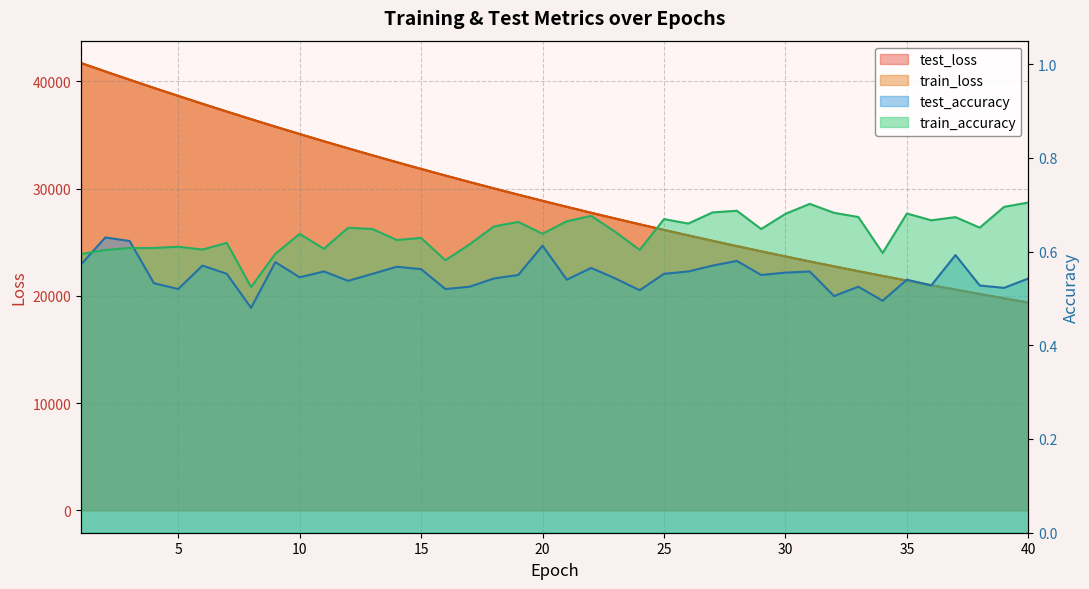

How many test_accuracy values are between 0 and 1?

40